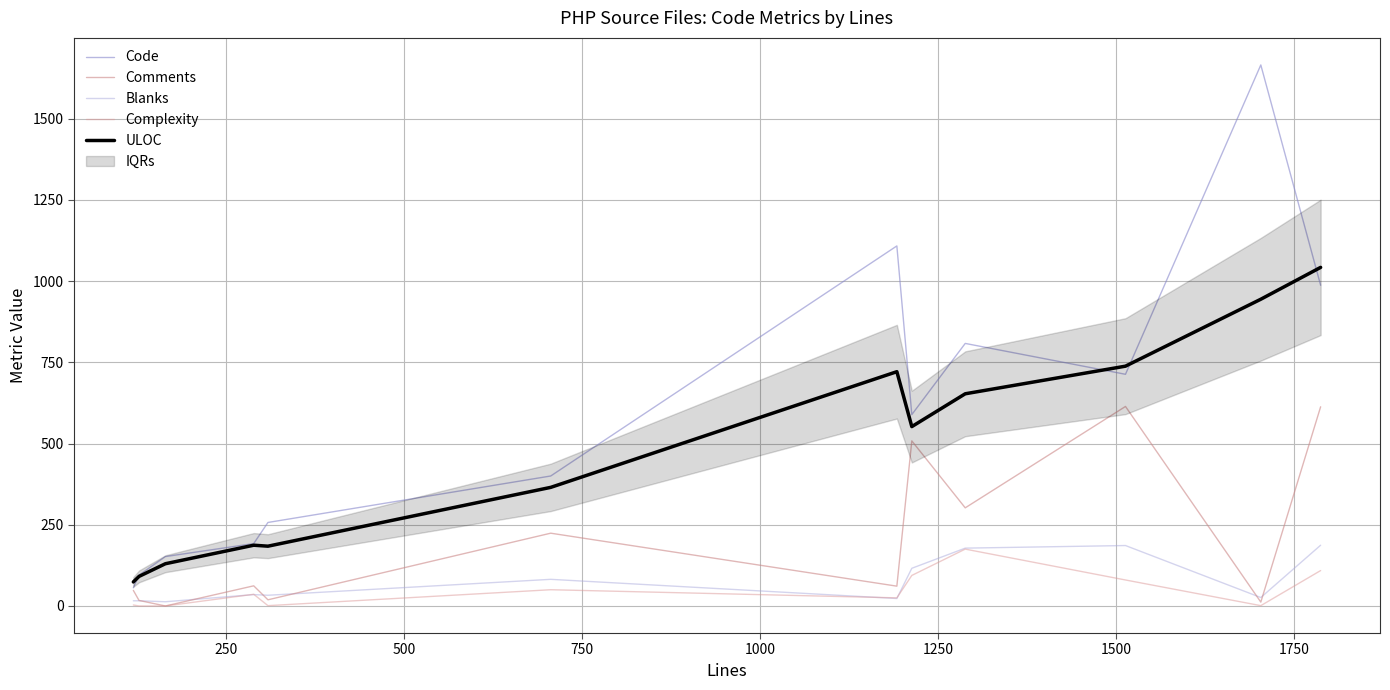

The value of Complexity at 1750 is 94. True or false?

True